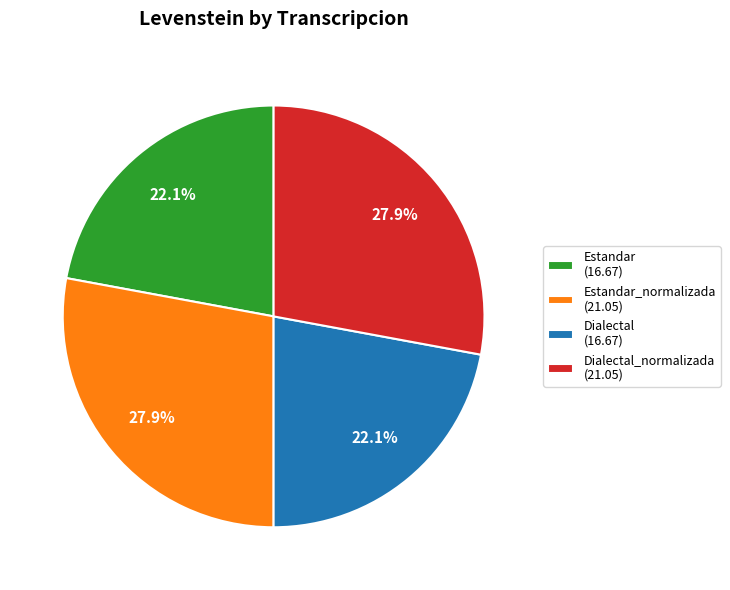

What is the ratio of the value at Dialectal (16.67) to the value at Dialectal_normalizada (21.05)?

0.8